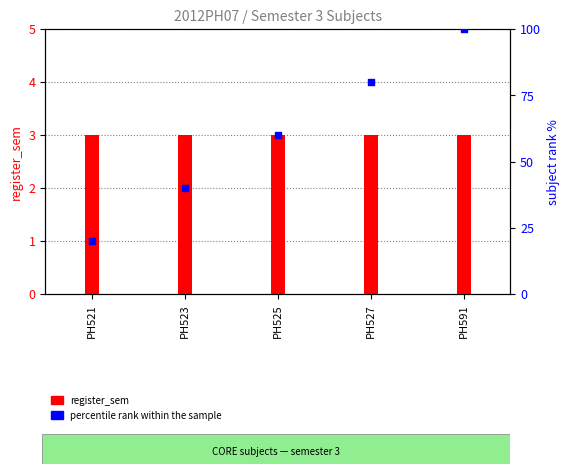

Which series contains the highest Y value?

percentile rank within the sample